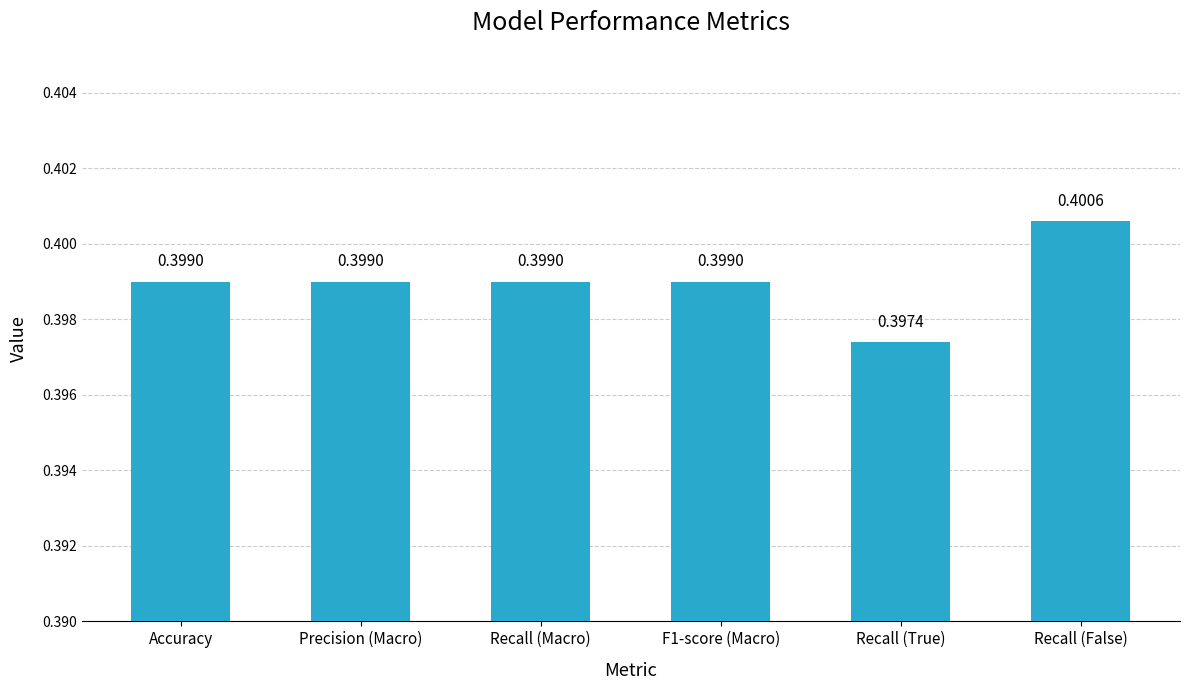

What is the label of the 6th bar from the left?

Recall (False)